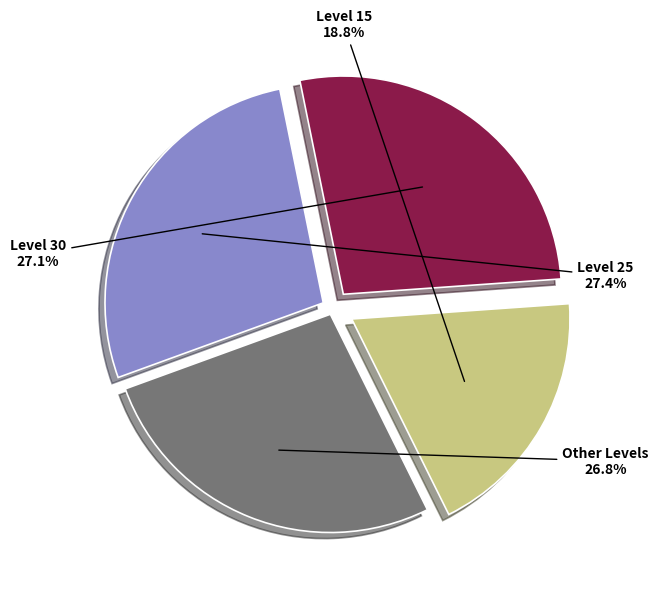

To the nearest percent, what is the average slice percentage?

25%